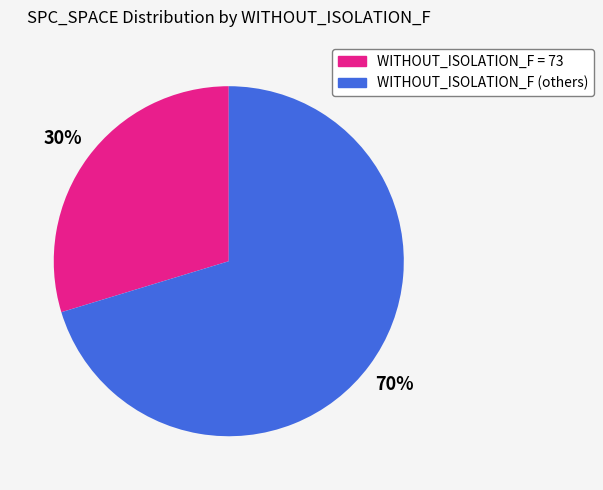

How many slices are in this pie chart?

2